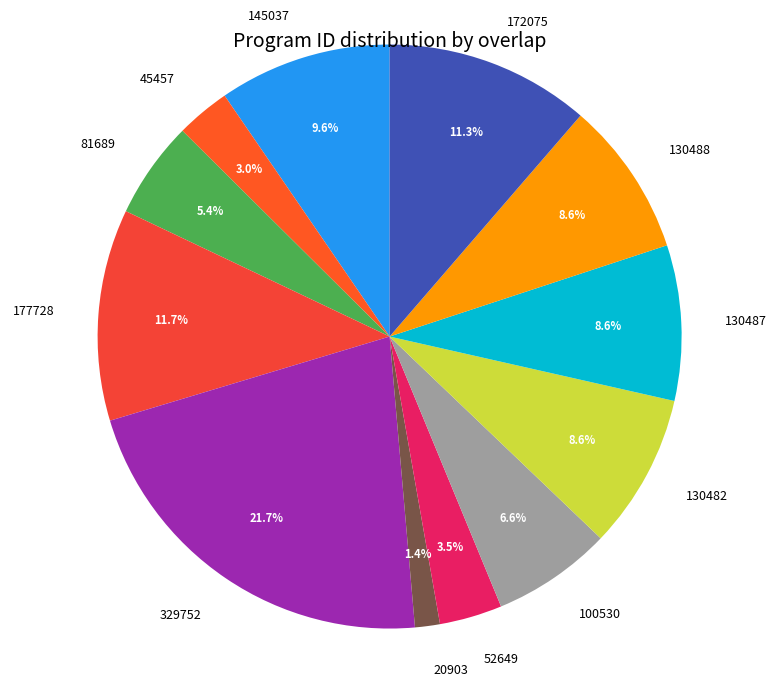

Count the number of slices in the pie.

12